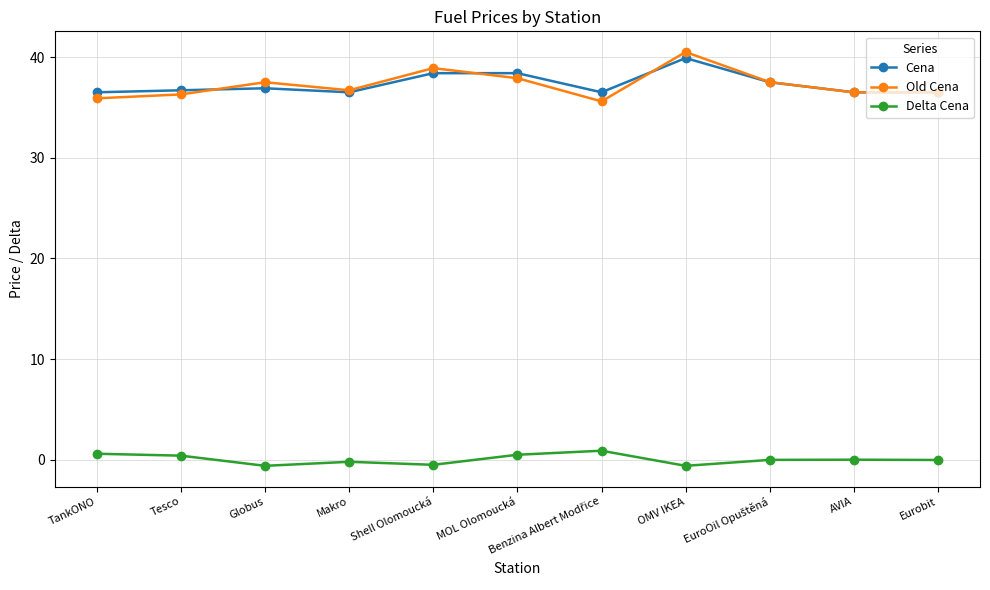

True or false: Cena has a value of 36.5 at Eurobit.

True